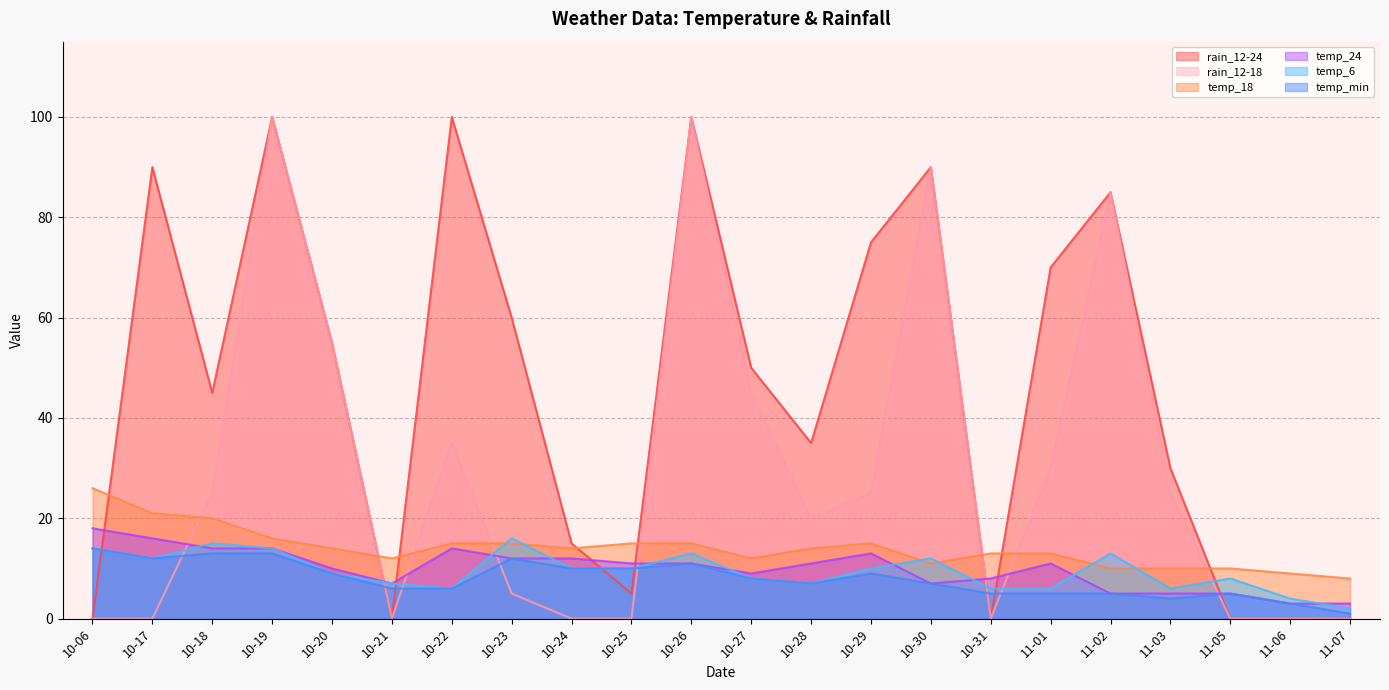

Reading left to right, transcribe all the data shown in this chart.

rain_12-24: 10-06=0	10-17=90	10-18=45	10-19=100	10-20=55	10-21=0	10-22=100	10-23=60	10-24=15	10-25=5	10-26=100	10-27=50	10-28=35	10-29=75	10-30=90	10-31=0	11-01=70	11-02=85	11-03=30	11-05=0	11-06=0	11-07=0
temp_min: 10-06=14	10-17=12	10-18=13	10-19=13	10-20=9	10-21=6	10-22=6	10-23=12	10-24=10	10-25=10	10-26=11	10-27=8	10-28=7	10-29=9	10-30=7	10-31=5	11-01=5	11-02=5	11-03=4	11-05=5	11-06=3	11-07=1
temp_6: 10-06=14	10-17=12	10-18=15	10-19=14	10-20=9	10-21=7	10-22=6	10-23=16	10-24=10	10-25=10	10-26=13	10-27=8	10-28=7	10-29=10	10-30=12	10-31=6	11-01=6	11-02=13	11-03=6	11-05=8	11-06=4	11-07=2
temp_18: 10-06=26	10-17=21	10-18=20	10-19=16	10-20=14	10-21=12	10-22=15	10-23=15	10-24=14	10-25=15	10-26=15	10-27=12	10-28=14	10-29=15	10-30=11	10-31=13	11-01=13	11-02=10	11-03=10	11-05=10	11-06=9	11-07=8
temp_24: 10-06=18	10-17=16	10-18=14	10-19=14	10-20=10	10-21=7	10-22=14	10-23=12	10-24=12	10-25=11	10-26=11	10-27=9	10-28=11	10-29=13	10-30=7	10-31=8	11-01=11	11-02=5	11-03=5	11-05=5	11-06=3	11-07=3
rain_12-18: 10-06=0	10-17=0	10-18=25	10-19=100	10-20=55	10-21=0	10-22=35	10-23=5	10-24=0	10-25=0	10-26=100	10-27=45	10-28=20	10-29=25	10-30=90	10-31=0	11-01=30	11-02=85	11-03=25	11-05=0	11-06=0	11-07=0